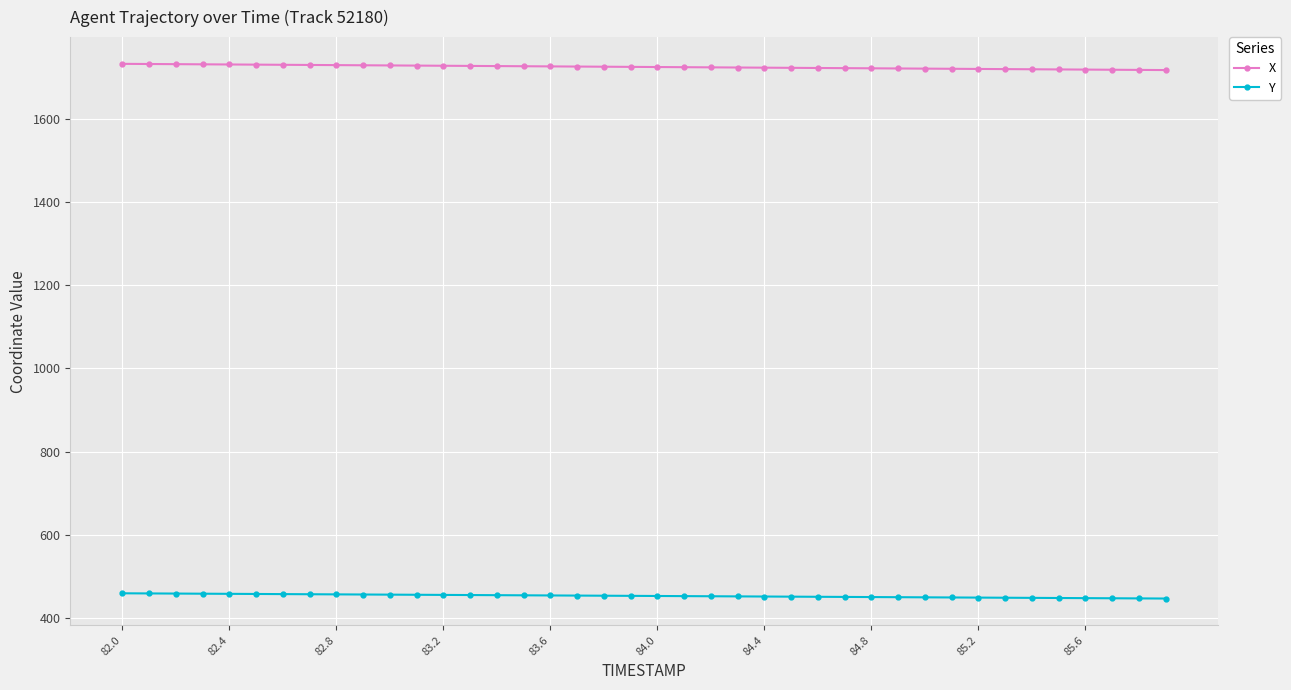

True or false: X and Y intersect in this chart.

False